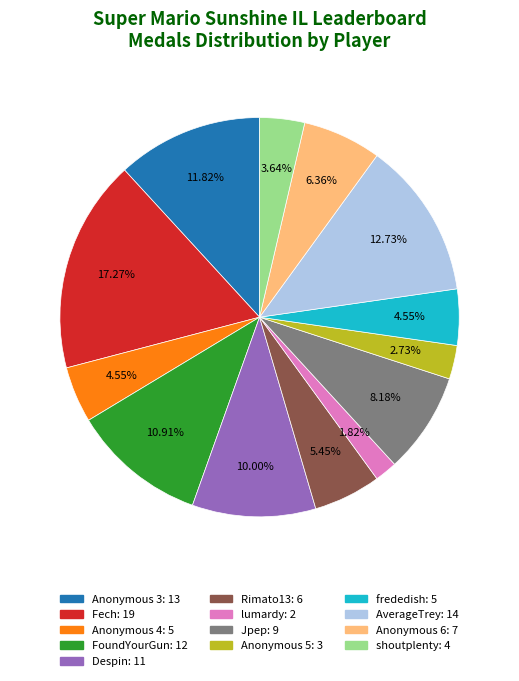

Is Anonymous 3 the majority of the pie?

No